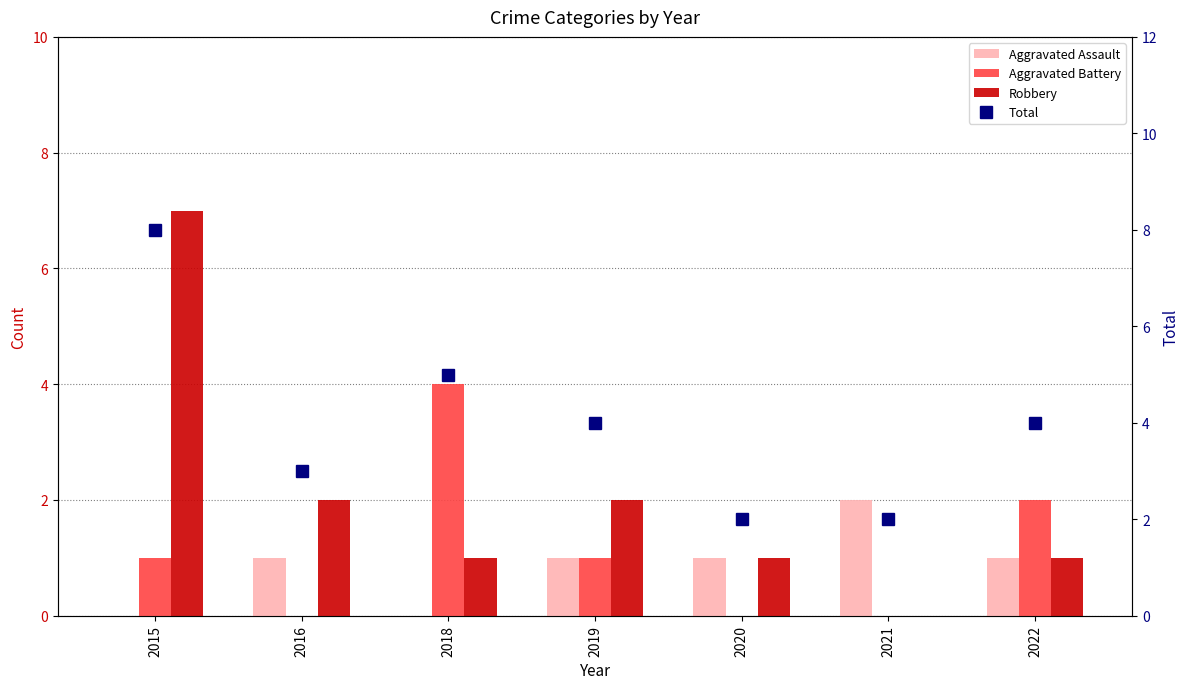

What is the approximate value of Total at 2022?

4